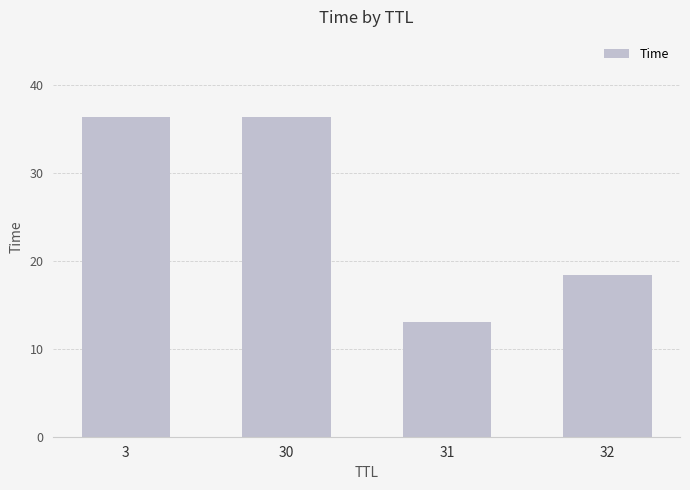

The chart shows a value of 13.0 at 31. True or false?

True